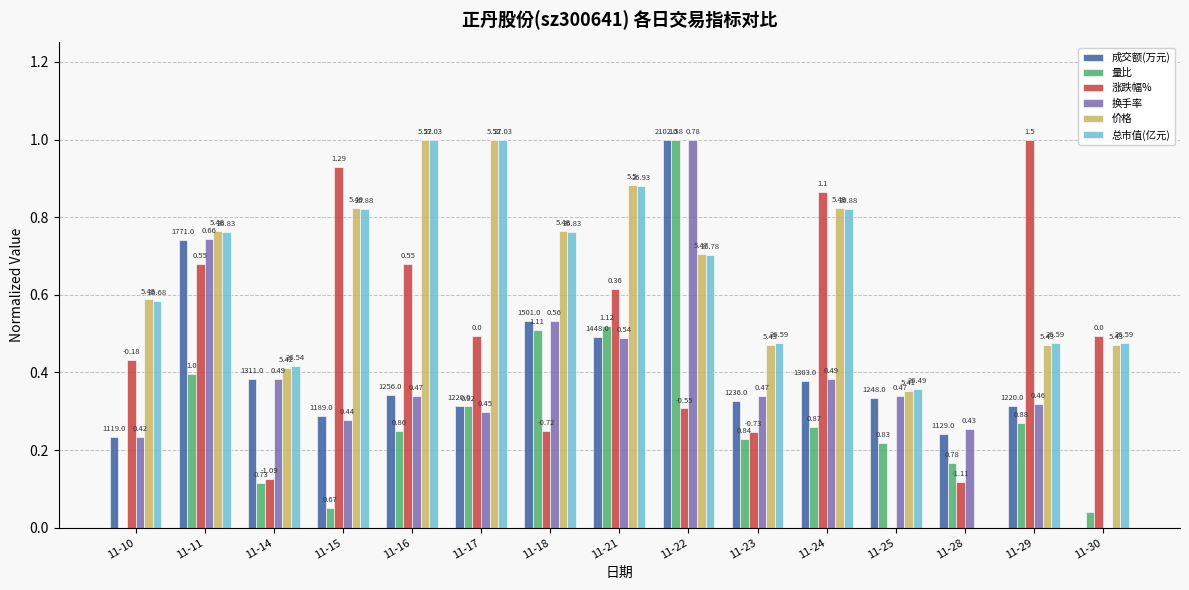

Which series has the widest spread of values?

成交额(万元)